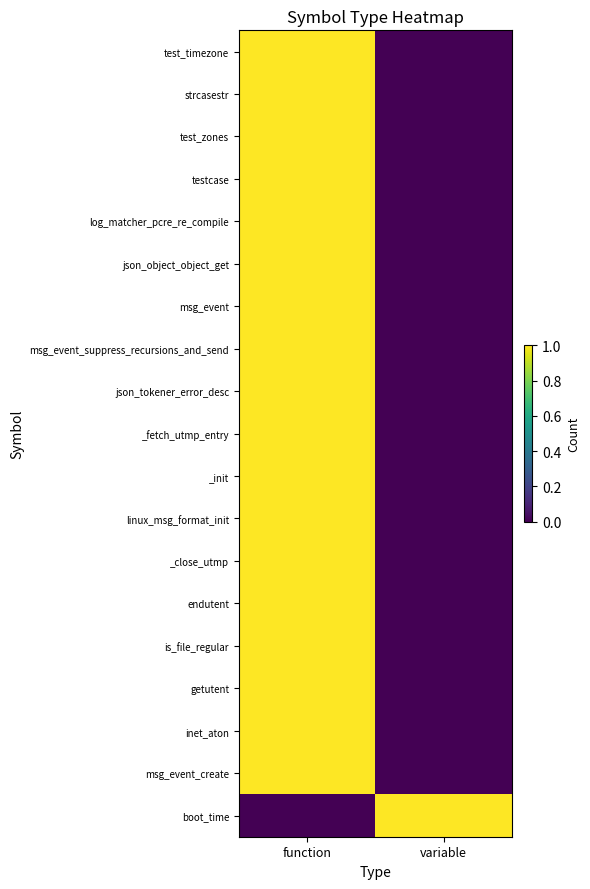

Reading left to right, extract all data points from this chart.

test_timezone: function=1	variable=0
strcasestr: function=1	variable=0
test_zones: function=1	variable=0
testcase: function=1	variable=0
log_matcher_pcre_re_compile: function=1	variable=0
json_object_object_get: function=1	variable=0
msg_event: function=1	variable=0
msg_event_suppress_recursions_and_send: function=1	variable=0
json_tokener_error_desc: function=1	variable=0
_fetch_utmp_entry: function=1	variable=0
_init: function=1	variable=0
linux_msg_format_init: function=1	variable=0
_close_utmp: function=1	variable=0
endutent: function=1	variable=0
is_file_regular: function=1	variable=0
getutent: function=1	variable=0
inet_aton: function=1	variable=0
msg_event_create: function=1	variable=0
boot_time: function=0	variable=1